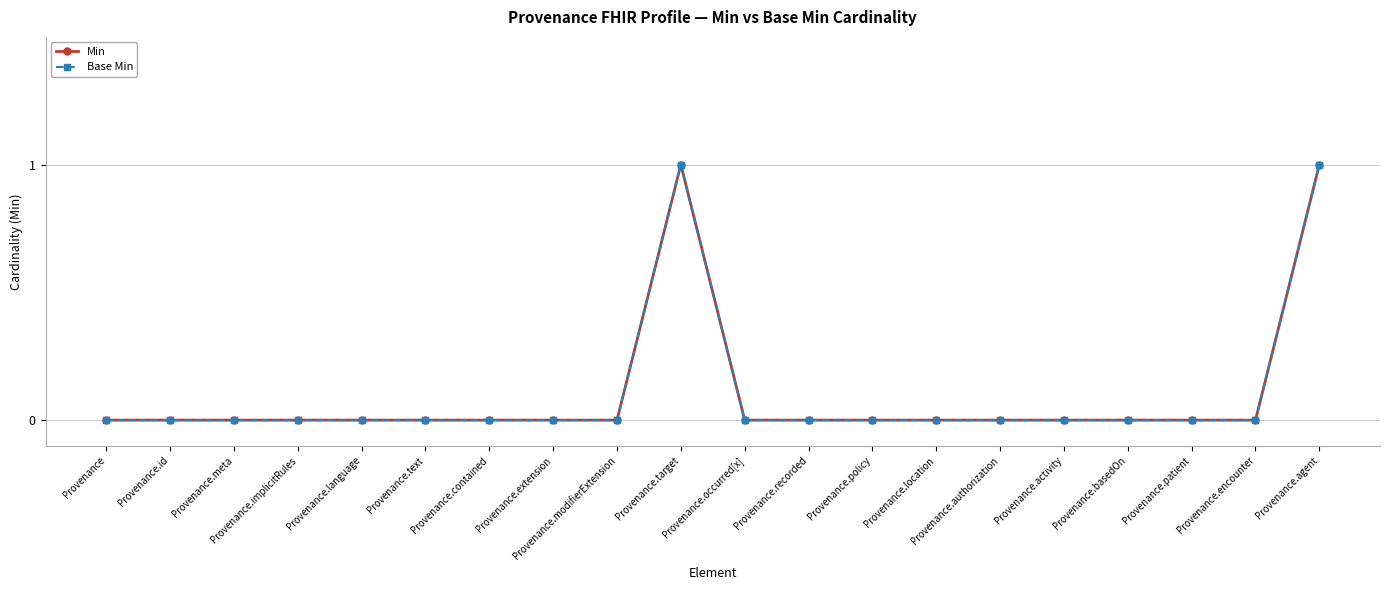

Which has a higher value, Provenance or Provenance.target?

Provenance.target